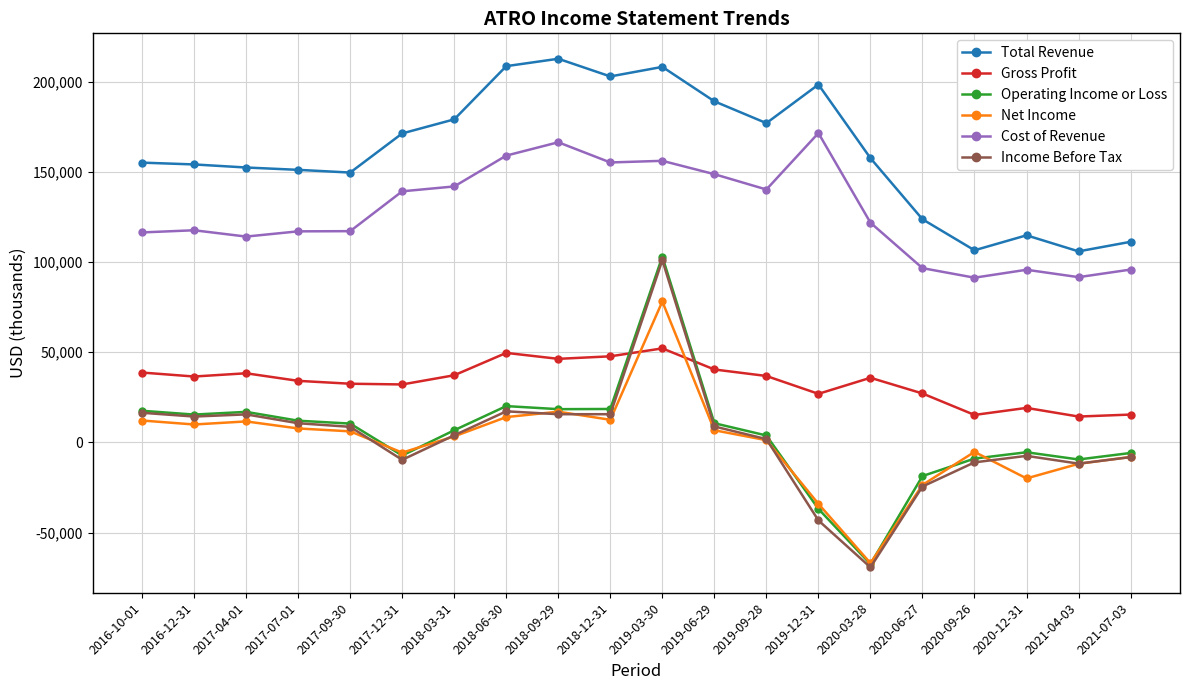

What is the label of the 14th point from the right?

2018-03-31